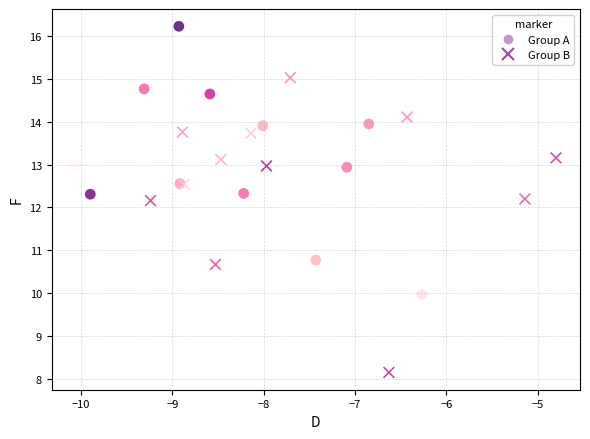

Which series reaches the maximum Y coordinate?

Group A